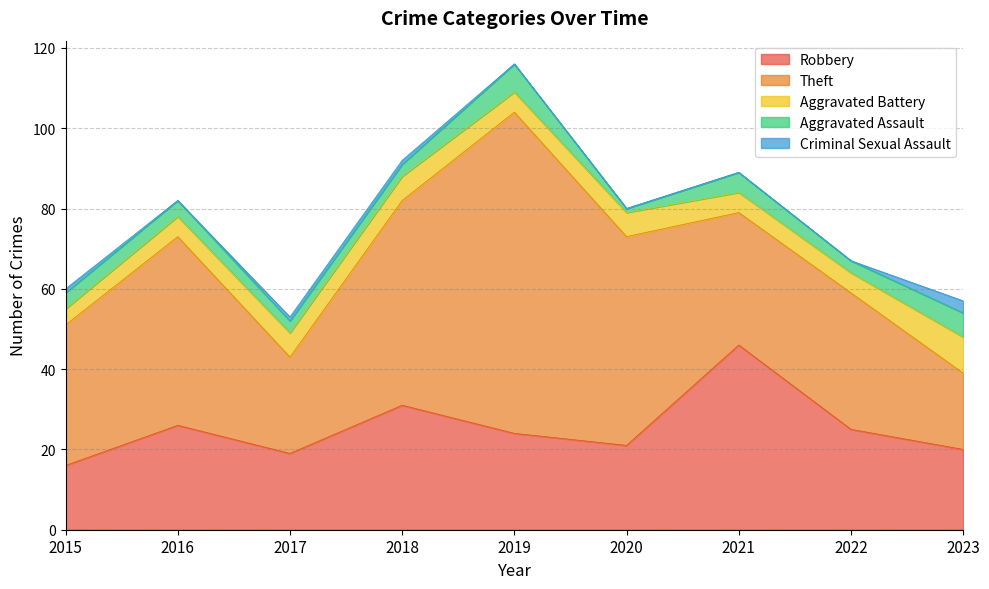

Between 2022 and 2023, which series saw the biggest shift?

Theft